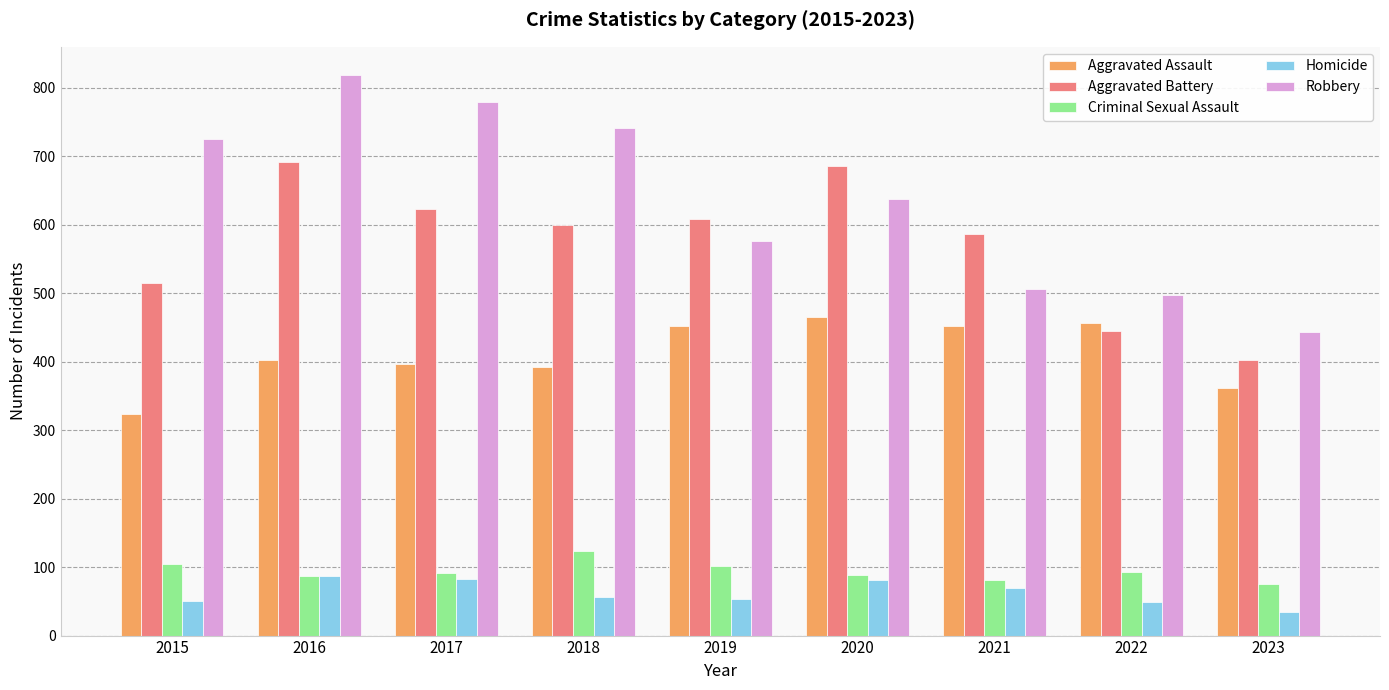

What is the difference between the highest and lowest values at 2020?

605